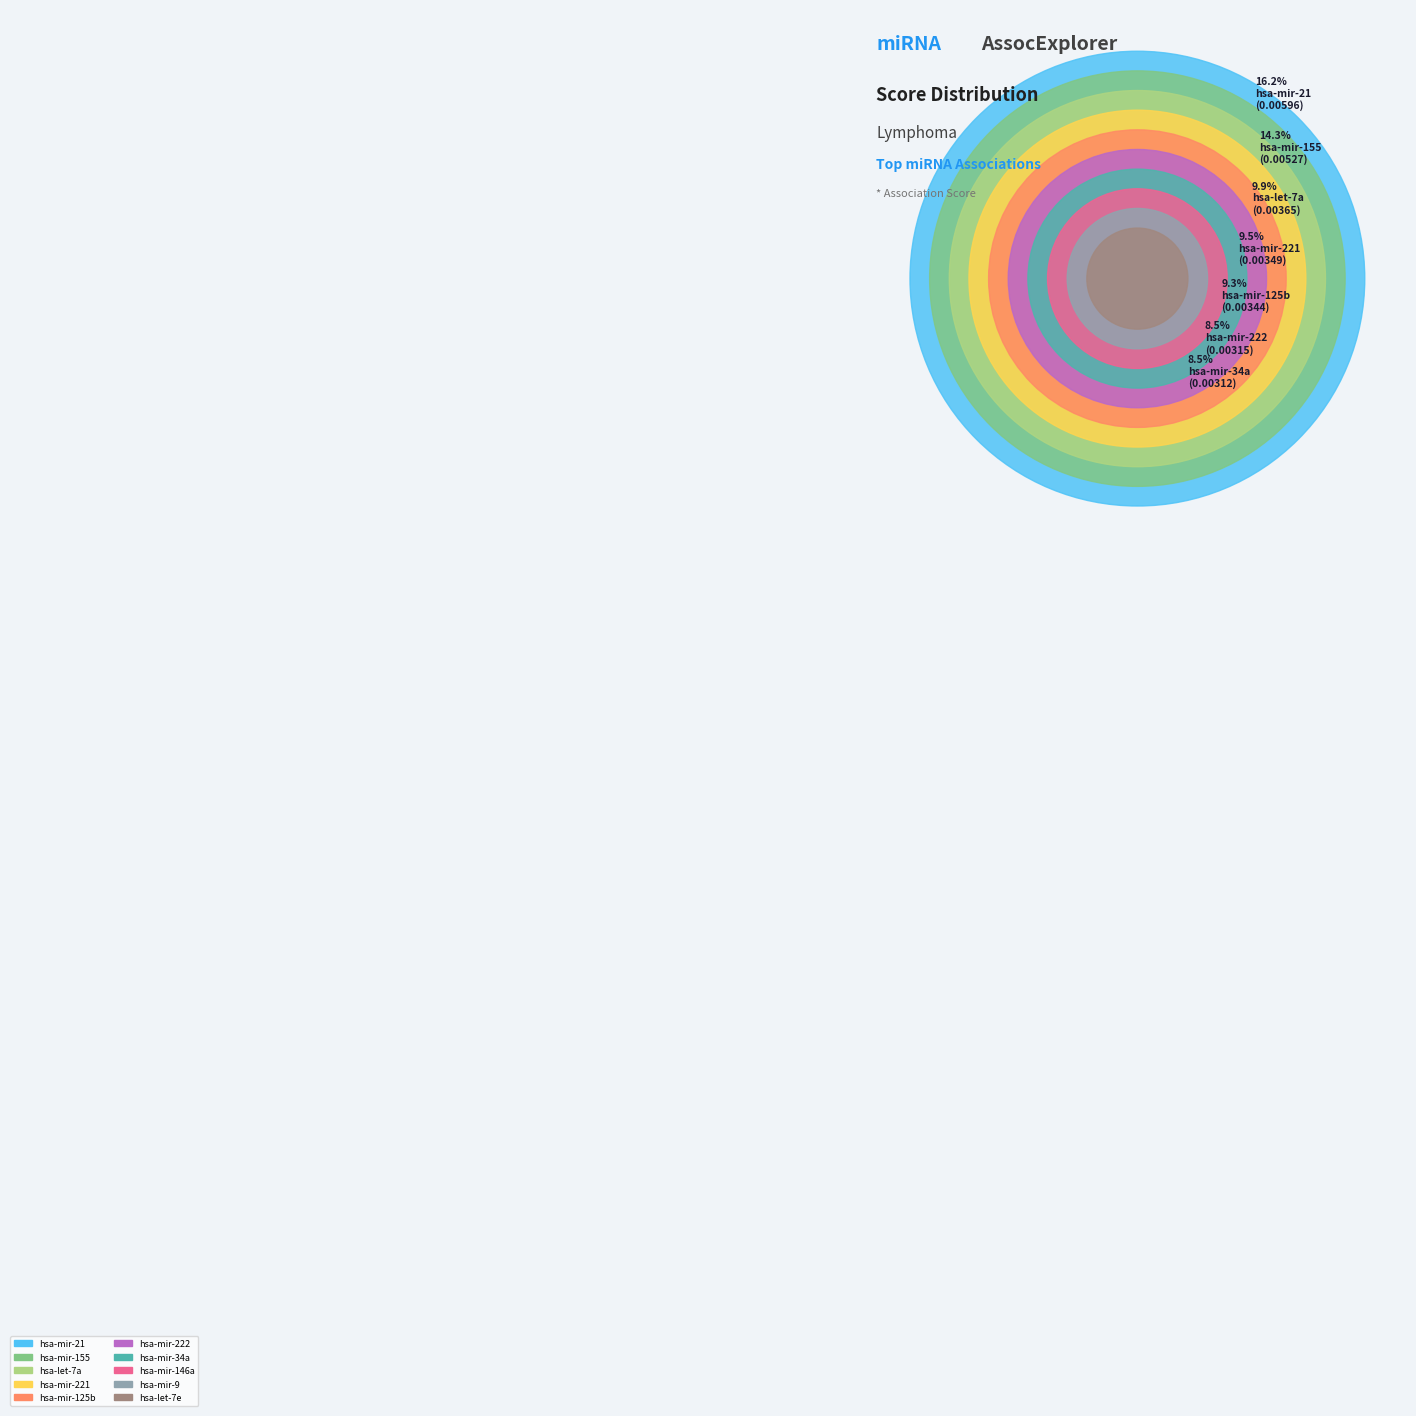

To the nearest percent, what is the combined percentage of hsa-let-7e and hsa-mir-21?

24%